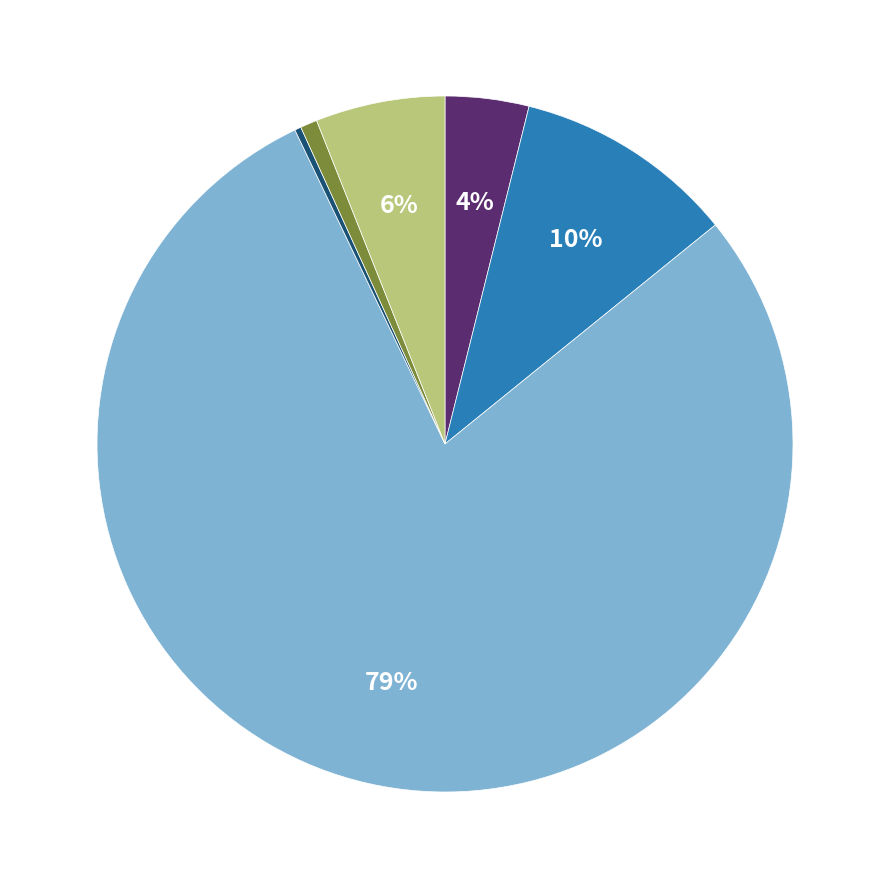

Does any single category account for the majority?

Yes